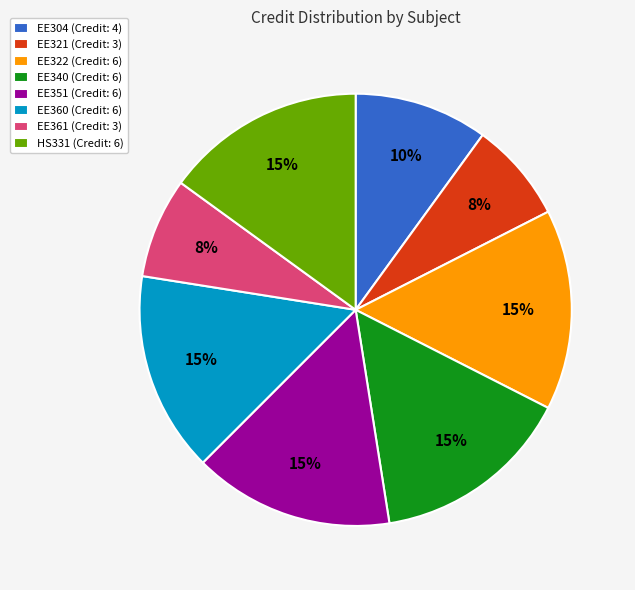

The EE304 slice represents 20% of the pie. True or false?

False